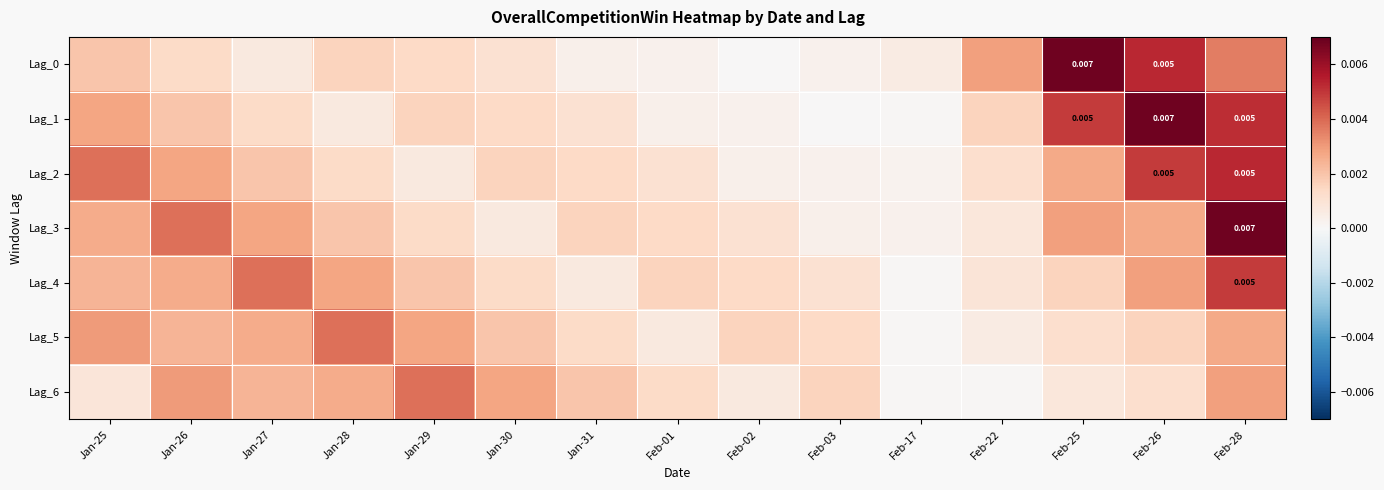

The Lag_1 series shows 0.0 at Jan-25. True or false?

True